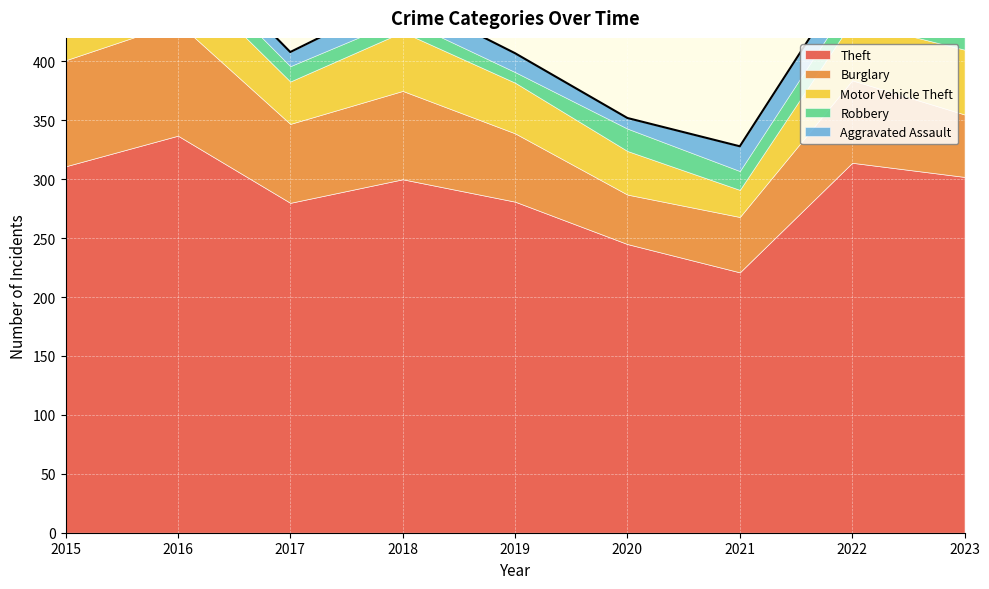

What is the difference between the Burglary values at 2015 and 2020?

48